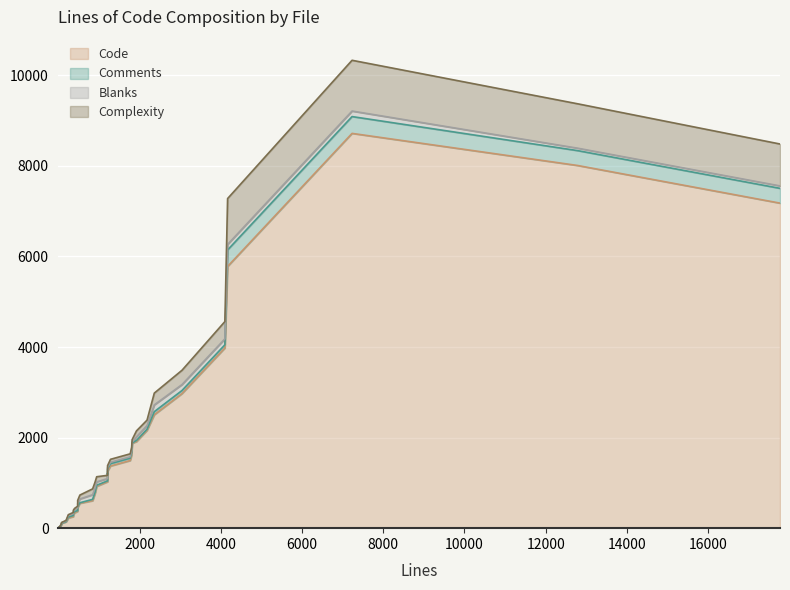

True or false: Blanks and Code cross at least once.

False